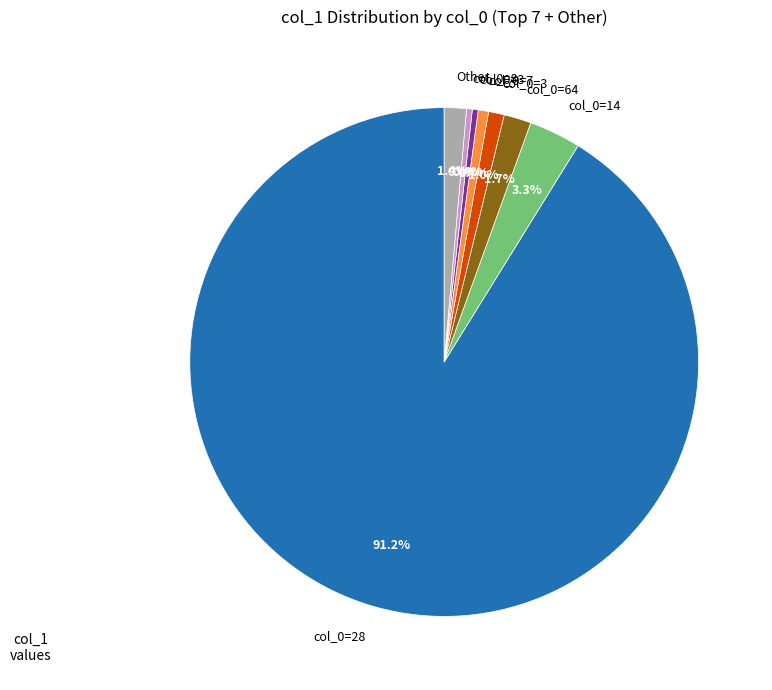

Does any single category account for the majority?

Yes